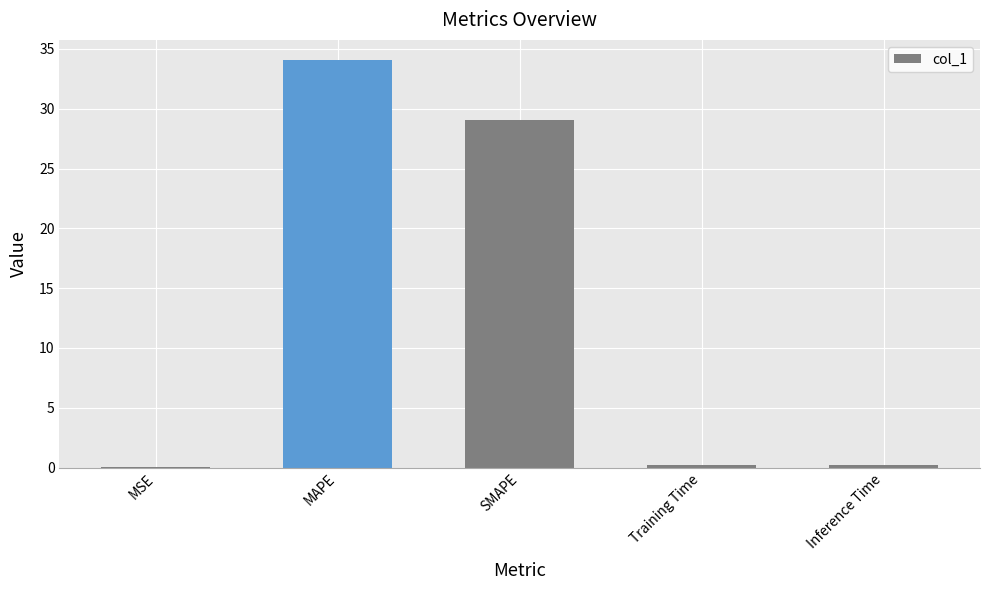

True or false: the data shows 0.0 at MSE.

True